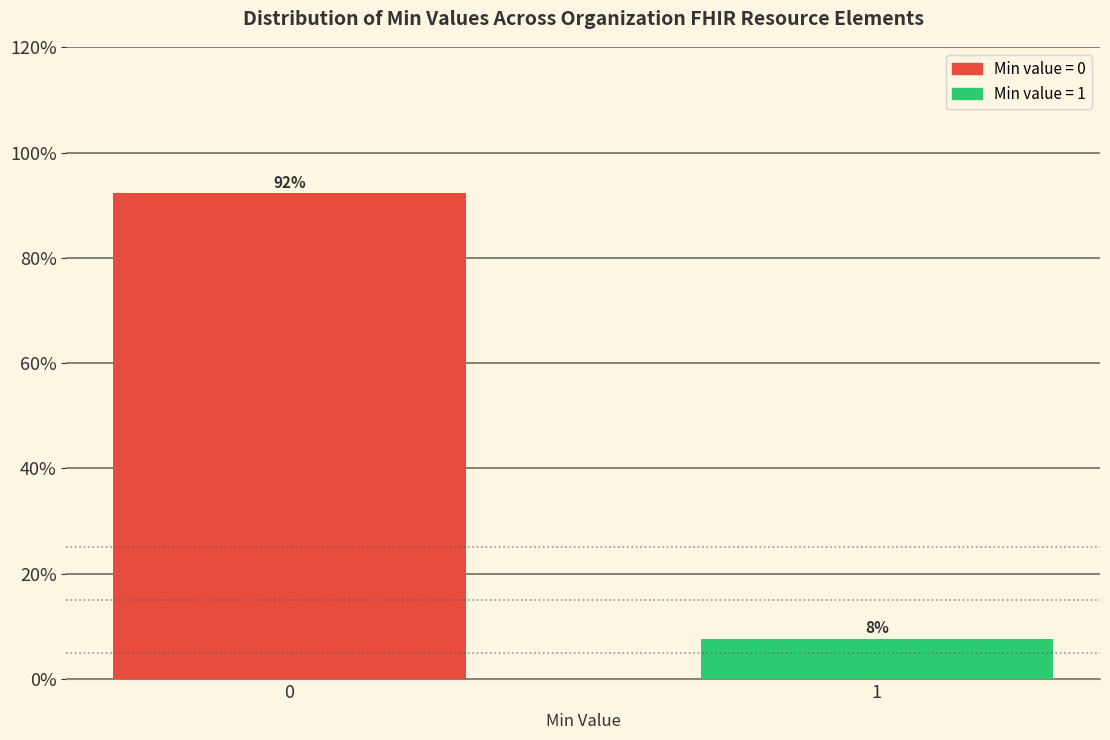

True or false: the data shows 123.3 at 0.

False